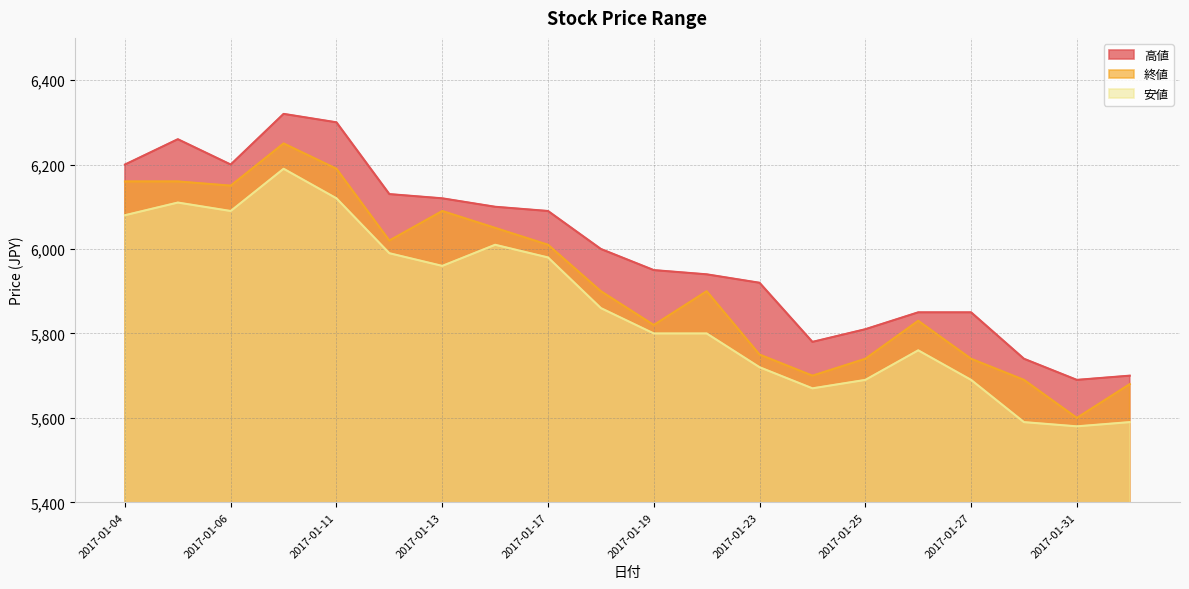

The 終値 series shows 6020 at 2017-01-12. True or false?

True